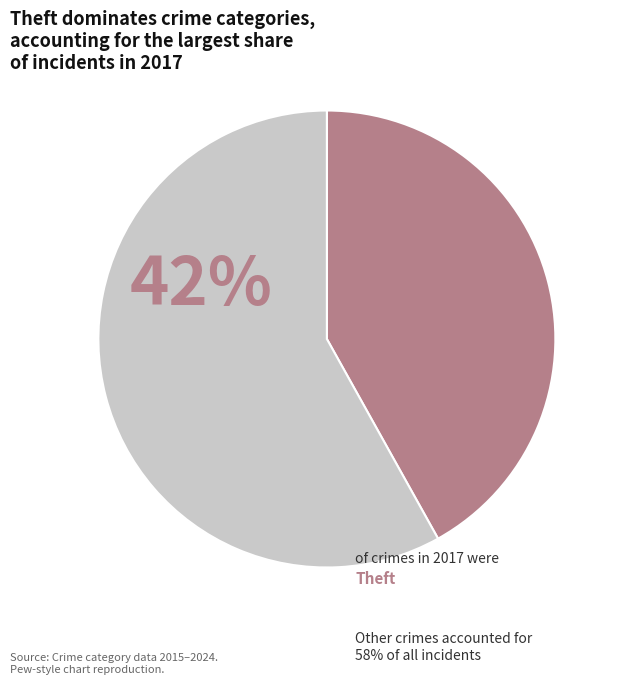

Is there a majority slice in this chart?

Yes